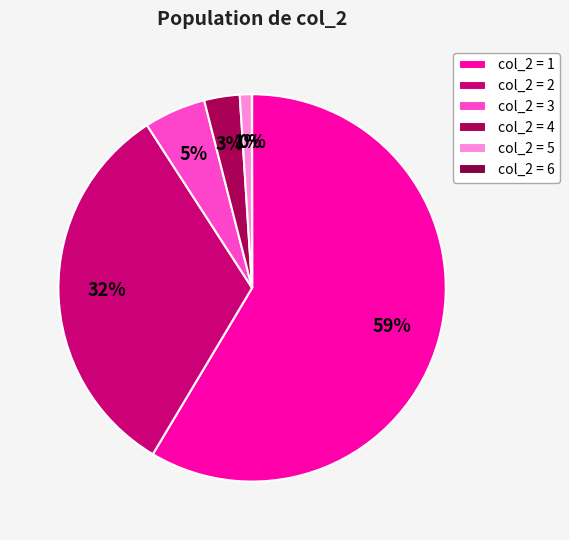

To the nearest percent, what is the average slice percentage?

17%